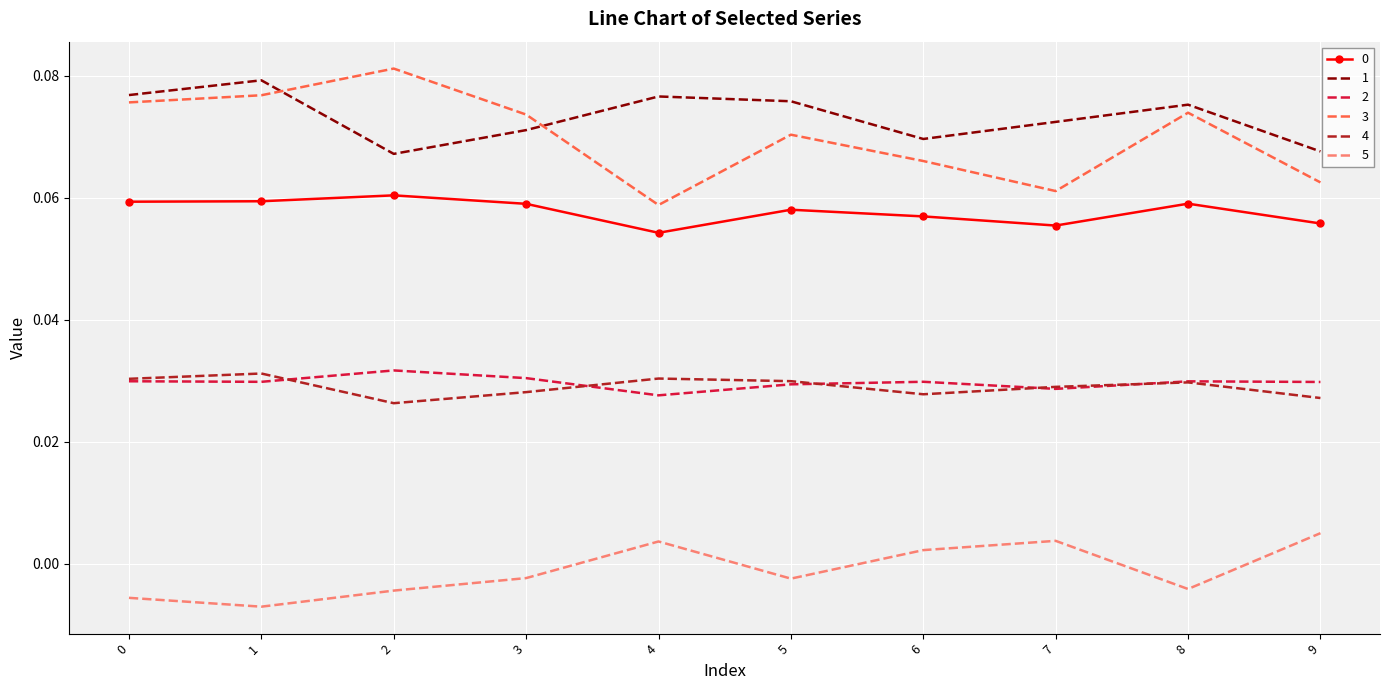

True or false: 3 and 0 cross at least once.

False